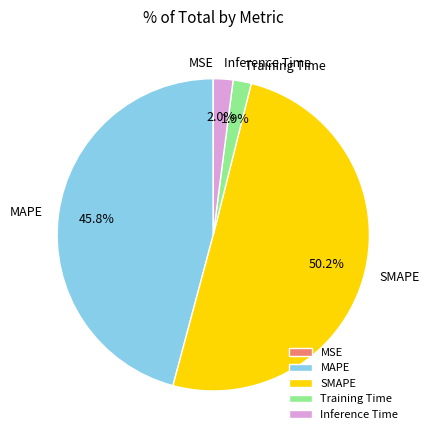

Which category has the biggest portion of the pie?

SMAPE